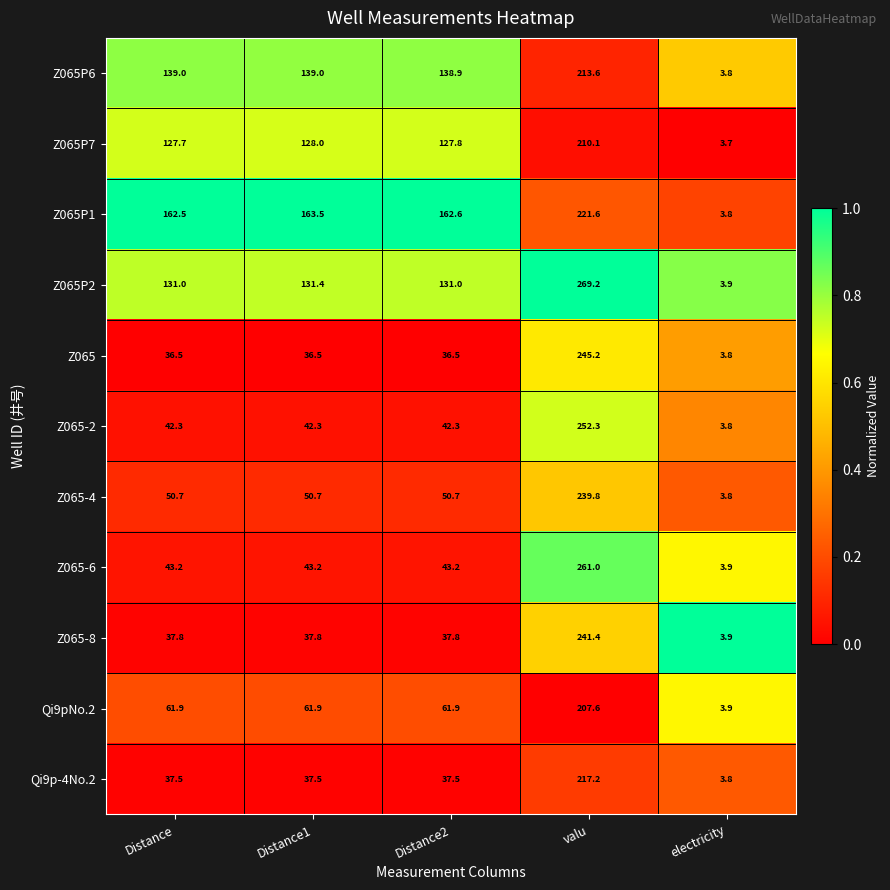

What is the minimum value for Z065P6?

3.8